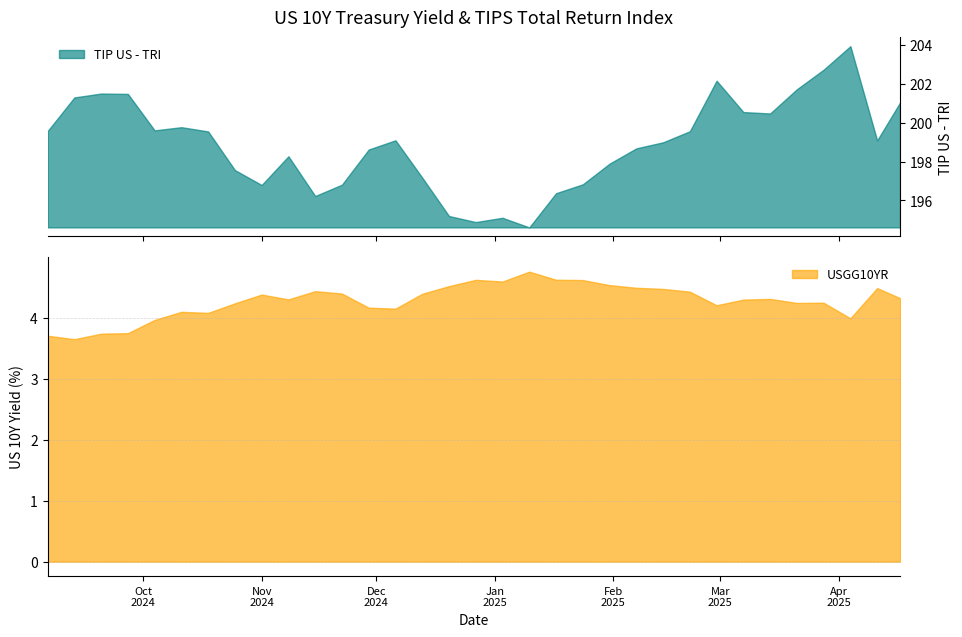

What is the spread (max minus min) of values at 13?

194.9